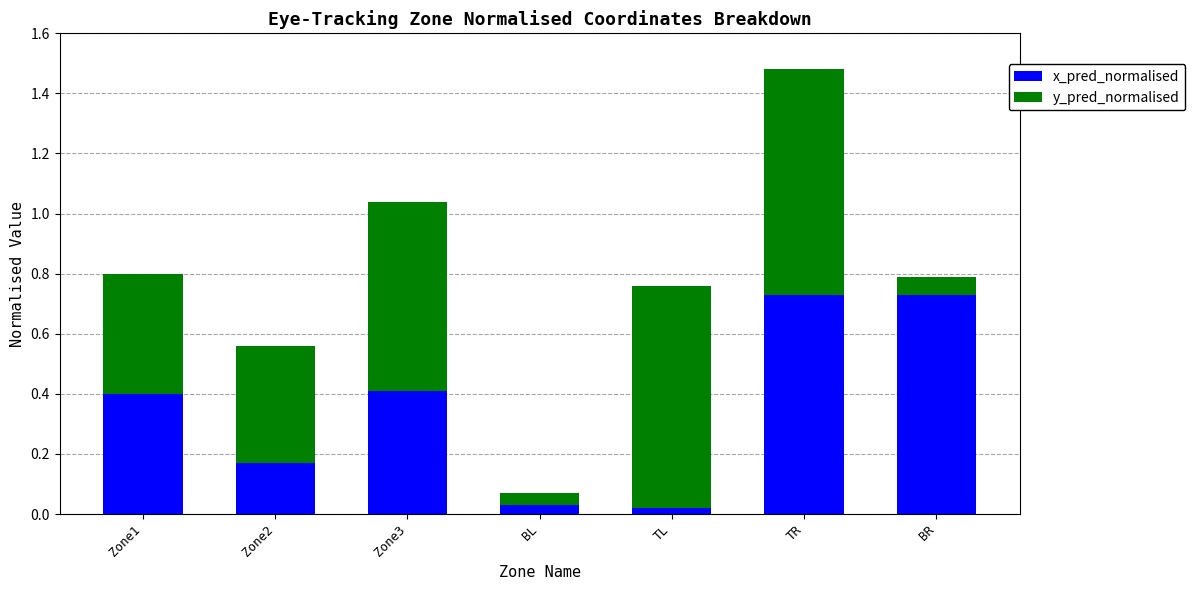

What is the sum of all x_pred_normalised values?

2.5